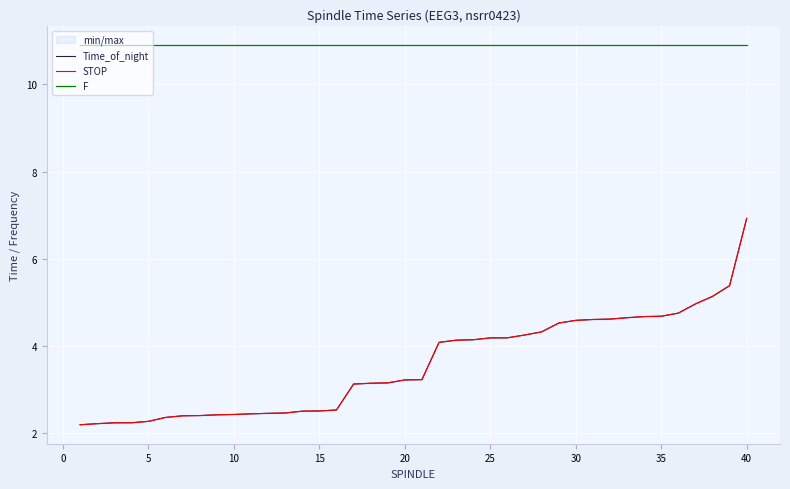

What is the sum of the STOP values at 19 and 15?

5.8